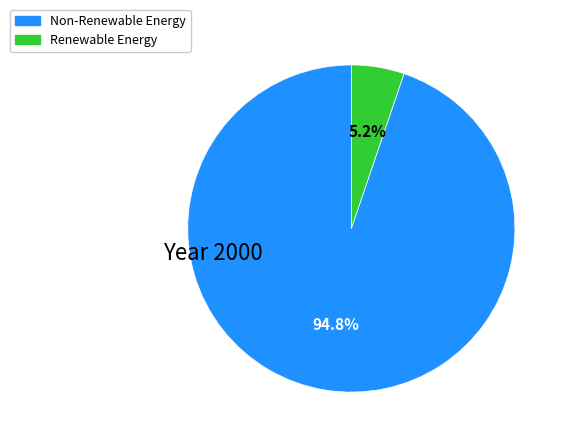

Does any single category account for the majority?

Yes